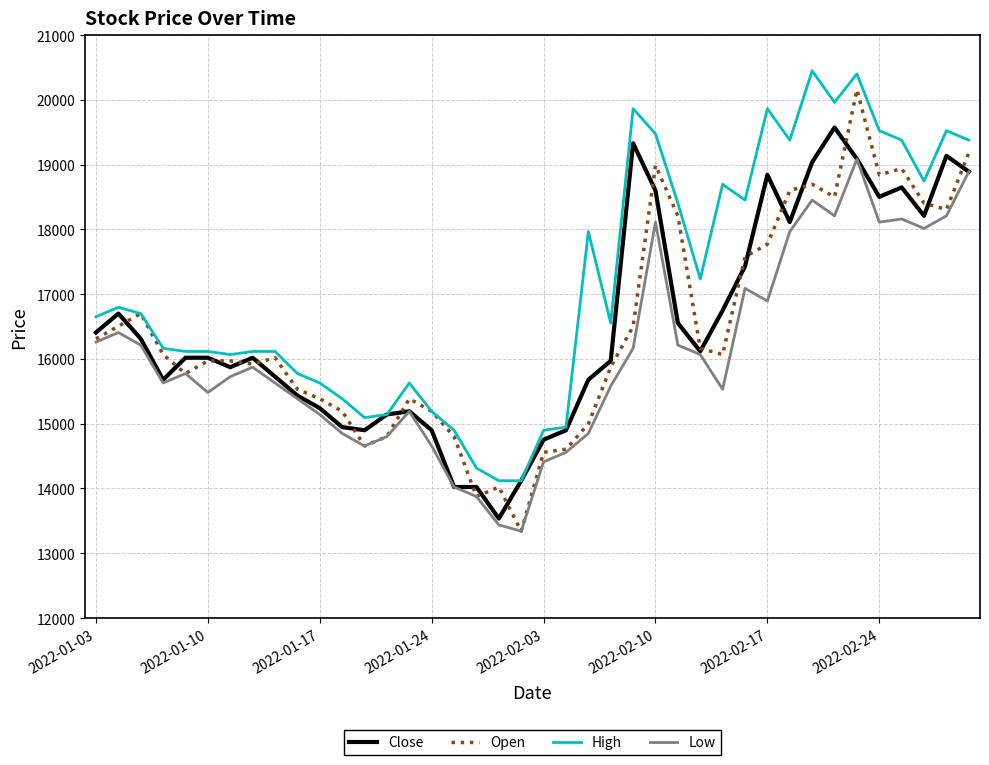

What is the highest value of the High series?

20450